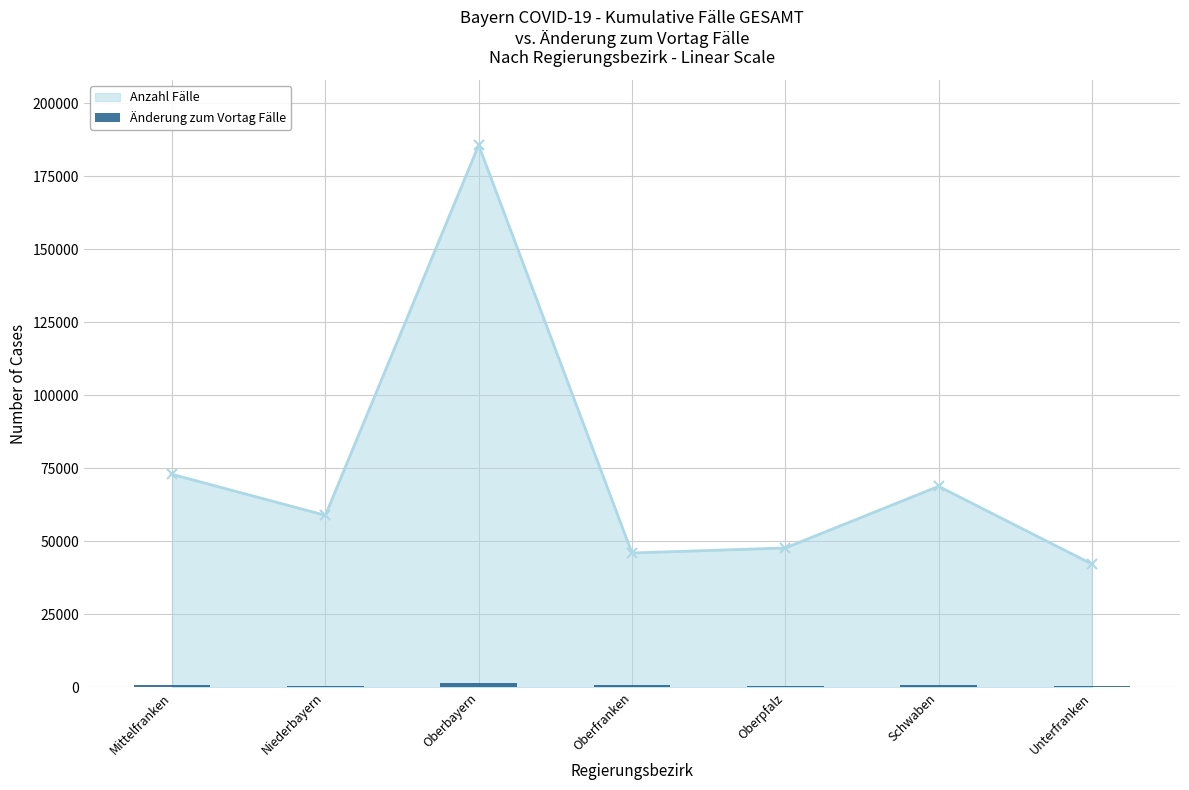

At which label does Anzahl Fälle reach its peak?

Oberbayern